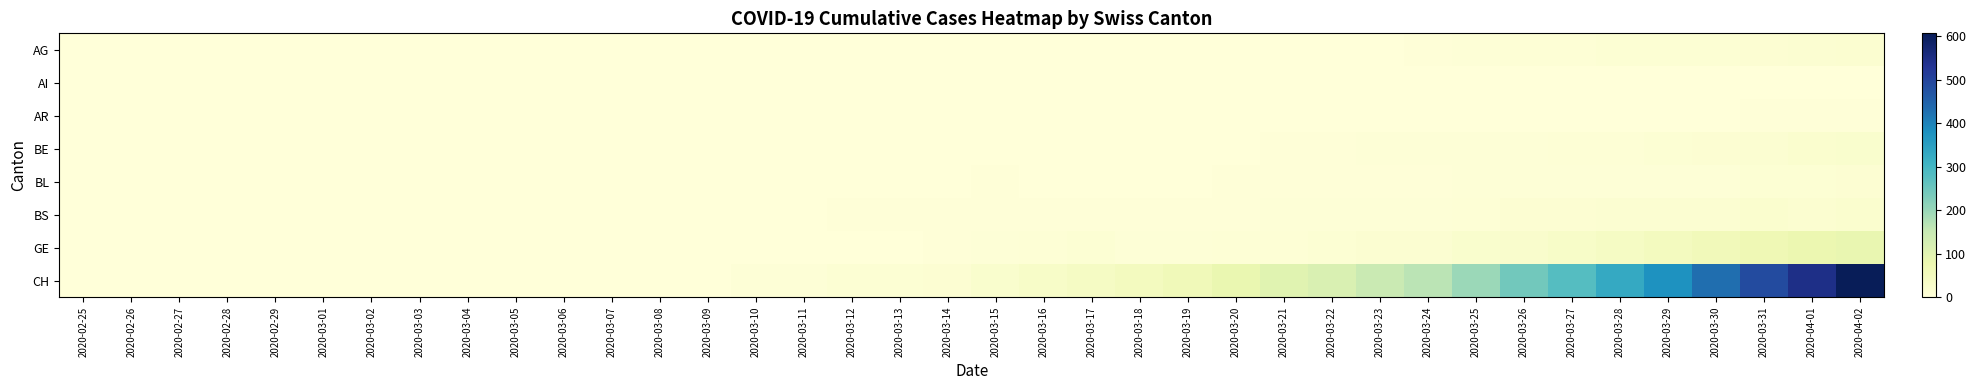

List the series in order of their peak value, lowest first.

AI, AR, BL, AG, BS, BE, GE, CH